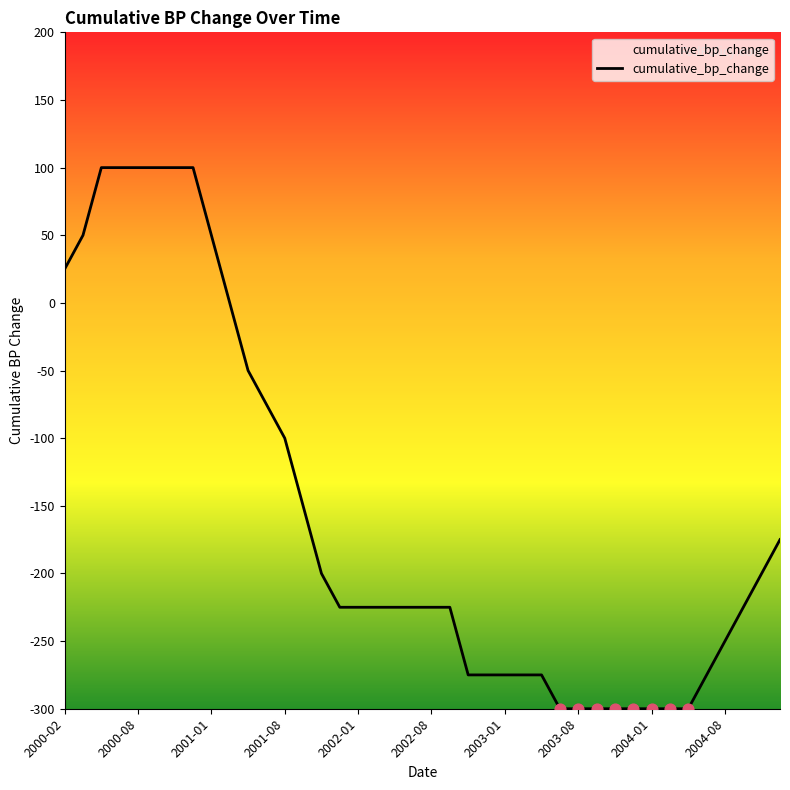

What is the difference between the maximum and minimum values?

400